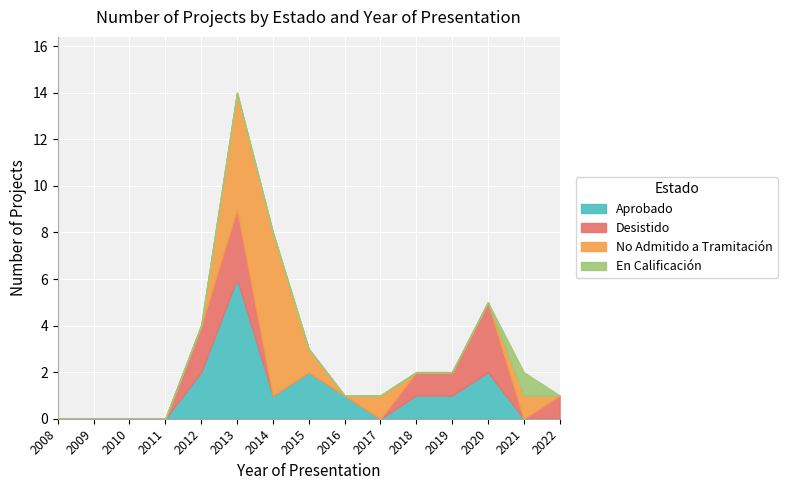

The Aprobado series shows 9 at 2010. True or false?

False